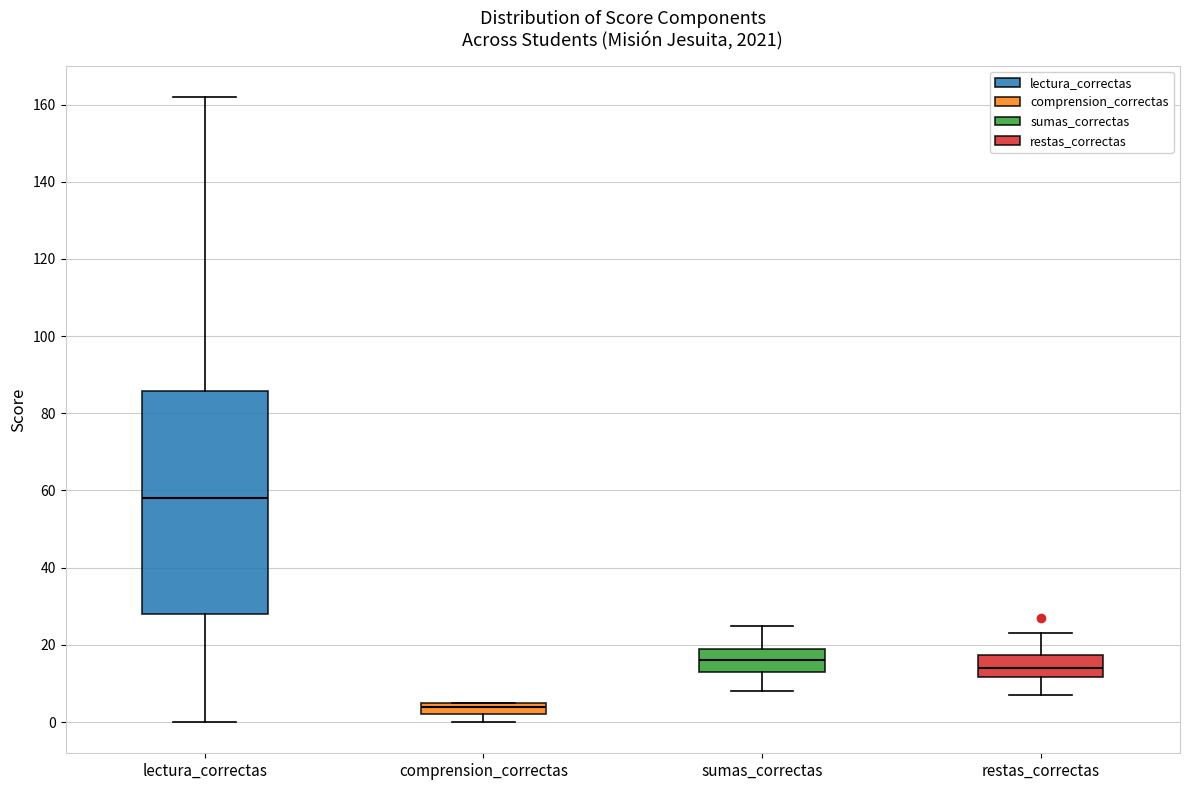

Where is the lower edge of the box for comprension_correctas on the y-axis? The values are not printed on the chart, so give them approximately, as read against the axis.

2